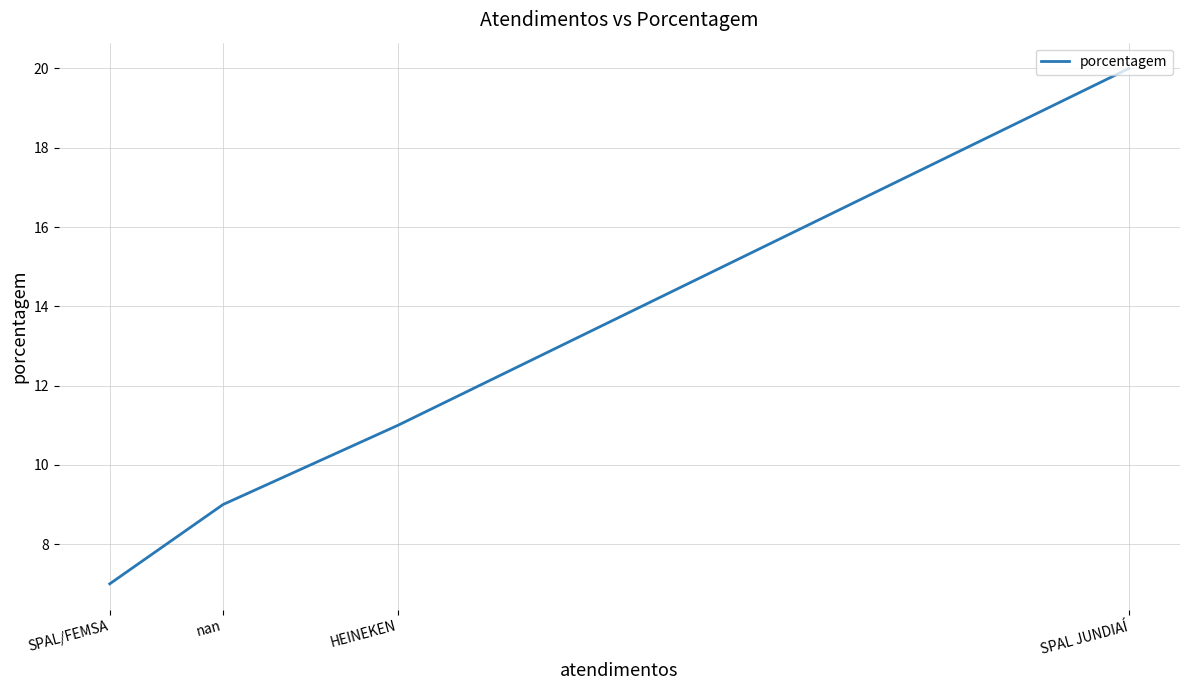

At which label is the value closest to 13?

HEINEKEN